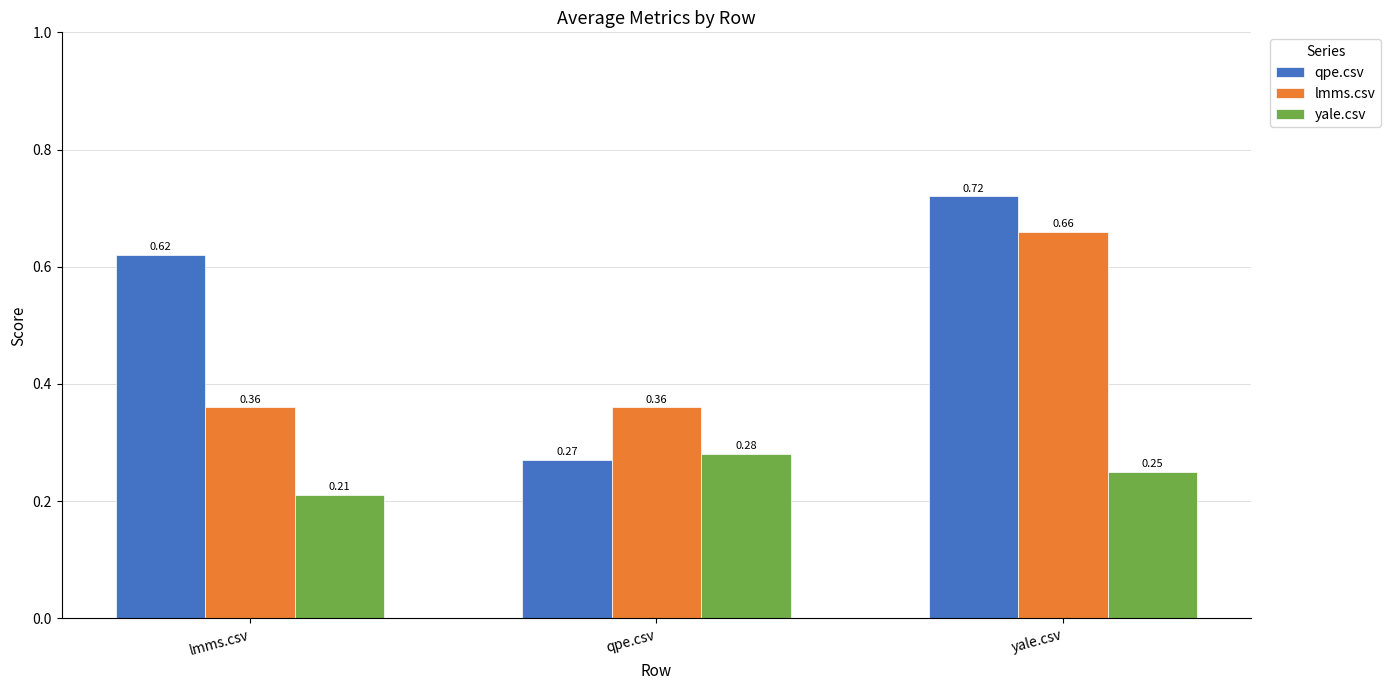

Which label corresponds to the largest value in the chart?

yale.csv